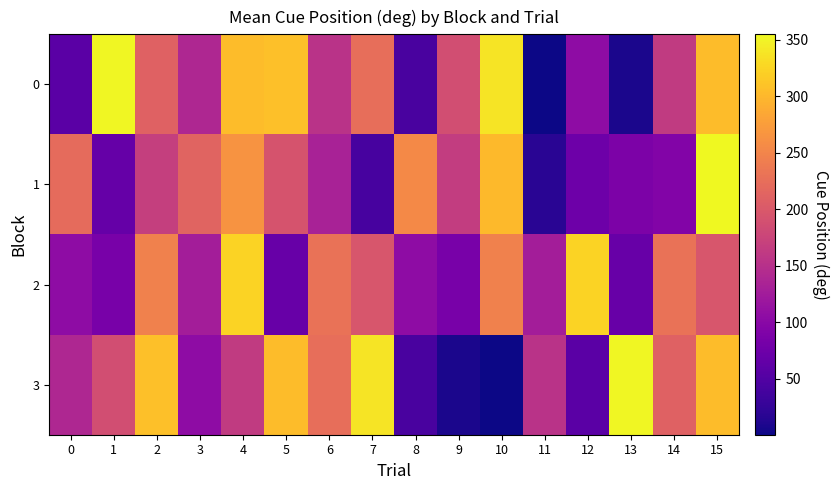

Reading right to left, what are all the values shown in this chart?

0: 15=304.0	14=163.5	13=7.4	12=105.4	11=0.4	10=337.9	9=186.7	8=43.1	7=225.9	6=154.0	5=306.7	4=304.5	3=140.1	2=210.2	1=352.8	0=57.3
1: 15=354.8	14=94.2	13=88.5	12=74.8	11=17.5	10=301.0	9=165.9	8=255.0	7=41.7	6=133.2	5=193.5	4=265.3	3=213.5	2=168.2	1=67.2	0=220.9
2: 15=195.8	14=229.4	13=68.5	12=323.9	11=126.8	10=246.6	9=83.6	8=104.8	7=195.8	6=229.4	5=68.5	4=323.9	3=126.8	2=246.6	1=83.6	0=105.4
3: 15=304.5	14=210.2	13=352.8	12=57.3	11=154.0	10=0.4	9=7.4	8=43.1	7=337.9	6=225.9	5=304.0	4=163.5	3=105.4	2=306.7	1=186.7	0=140.1